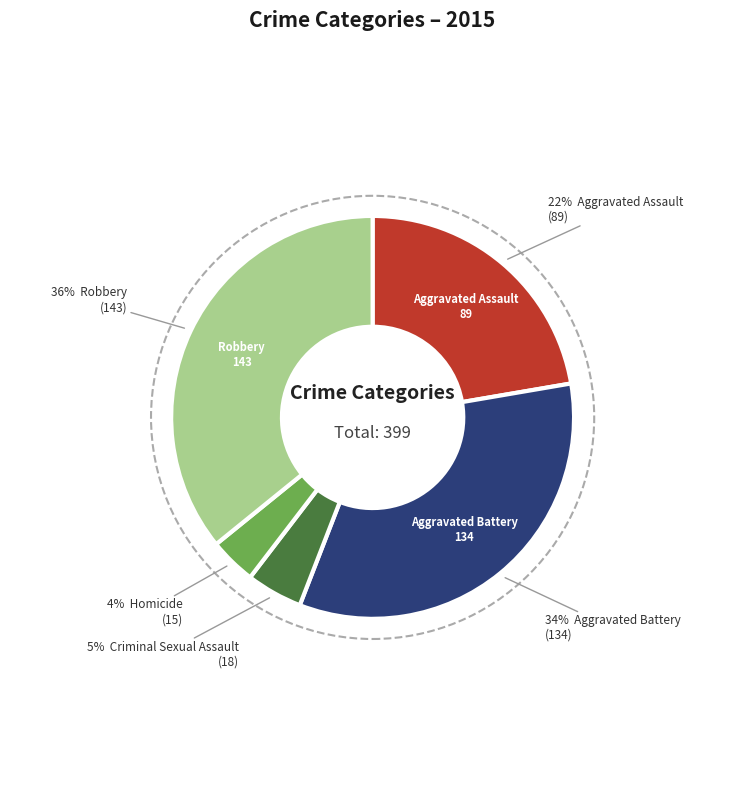

Does any single category account for the majority?

No